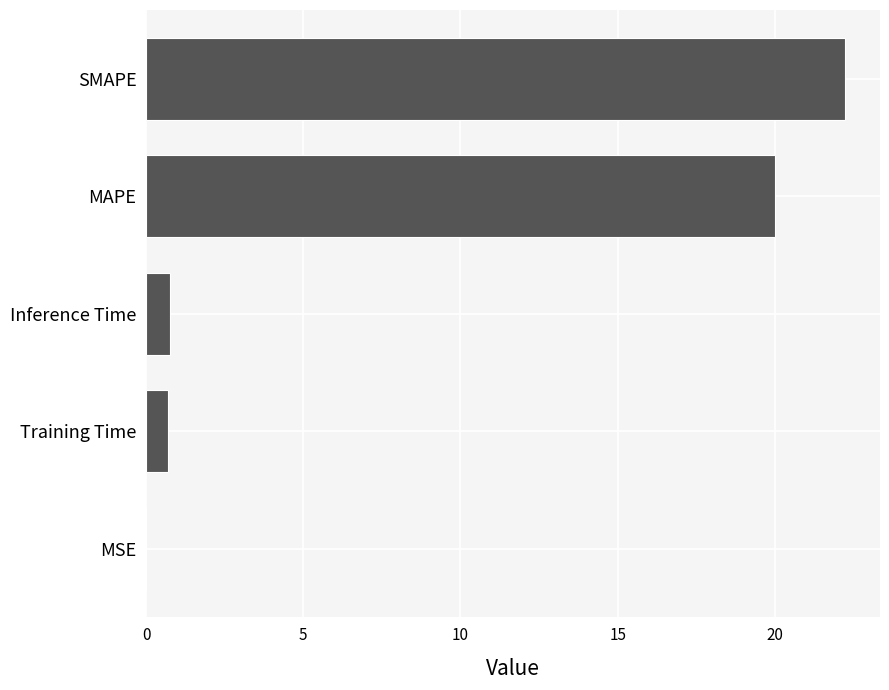

What is the sum of the values at MAPE and SMAPE?

42.2